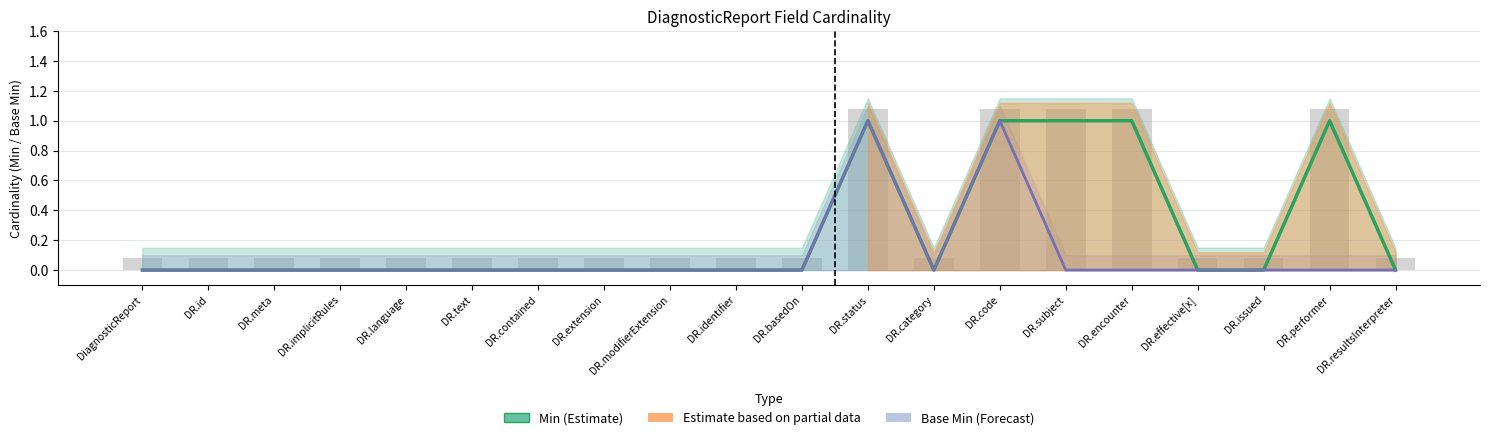

Reading left to right, list all the values displayed in this chart.

Min: DiagnosticReport=0	DR.id=0	DR.meta=0	DR.implicitRules=0	DR.language=0	DR.text=0	DR.contained=0	DR.extension=0	DR.modifierExtension=0	DR.identifier=0	DR.basedOn=0	DR.status=1	DR.category=0	DR.code=1	DR.subject=1	DR.encounter=1	DR.effective[x]=0	DR.issued=0	DR.performer=1	DR.resultsInterpreter=0
Base Min: DiagnosticReport=0	DR.id=0	DR.meta=0	DR.implicitRules=0	DR.language=0	DR.text=0	DR.contained=0	DR.extension=0	DR.modifierExtension=0	DR.identifier=0	DR.basedOn=0	DR.status=1	DR.category=0	DR.code=1	DR.subject=0	DR.encounter=0	DR.effective[x]=0	DR.issued=0	DR.performer=0	DR.resultsInterpreter=0